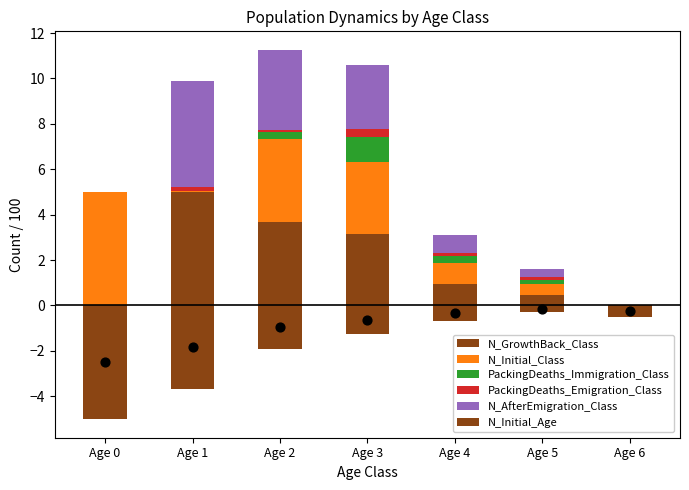

Which series reaches the minimum Y coordinate?

N_Initial_Age